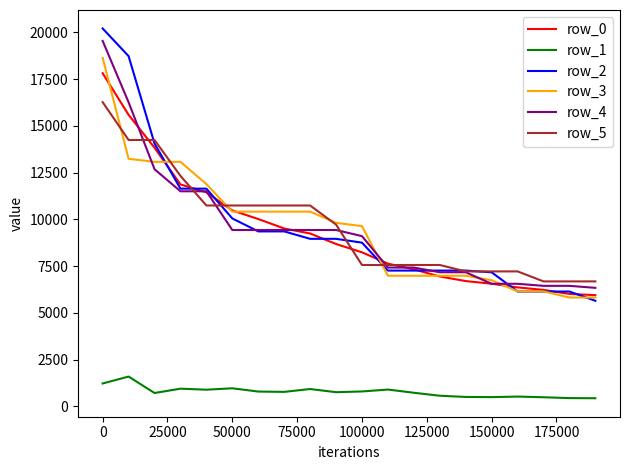

True or false: row_1 and row_5 cross at least once.

False